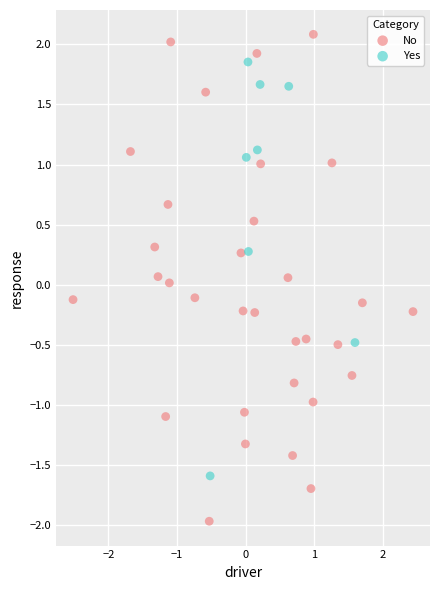

Which series has the largest Y range (max minus min)?

No